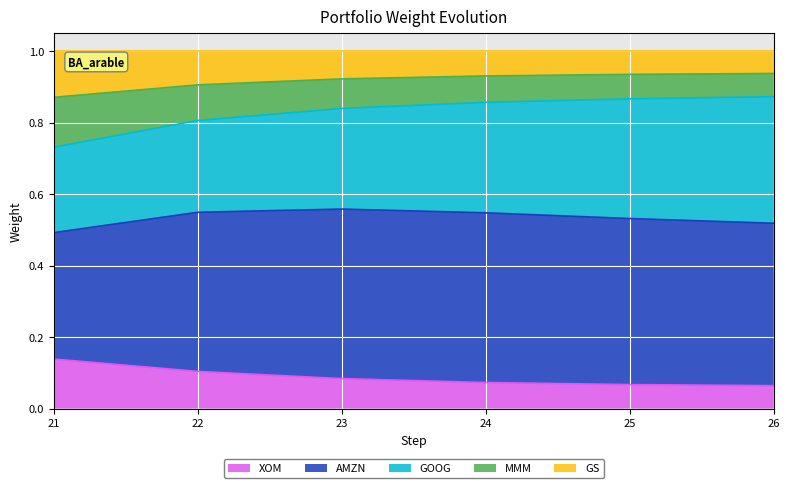

What is the total value across all series at 22?

1.0